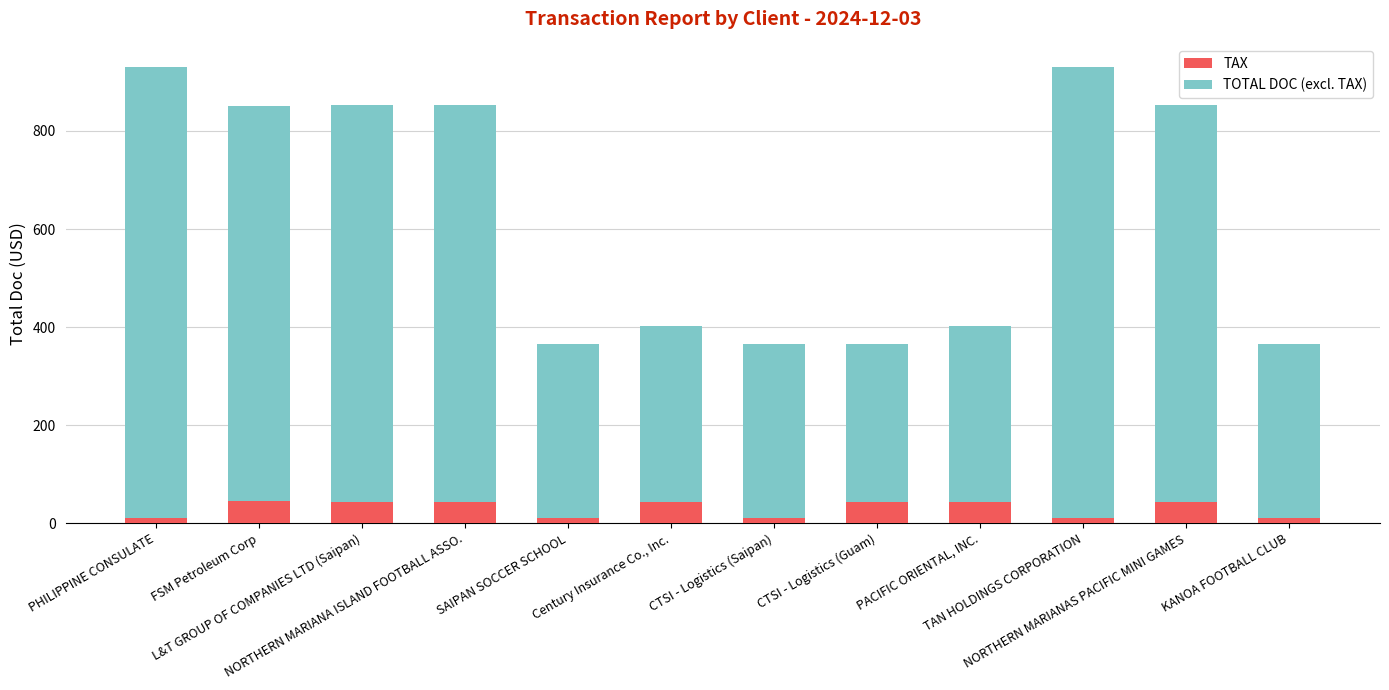

What is the difference between the maximum and minimum values in the TAX series?

34.4